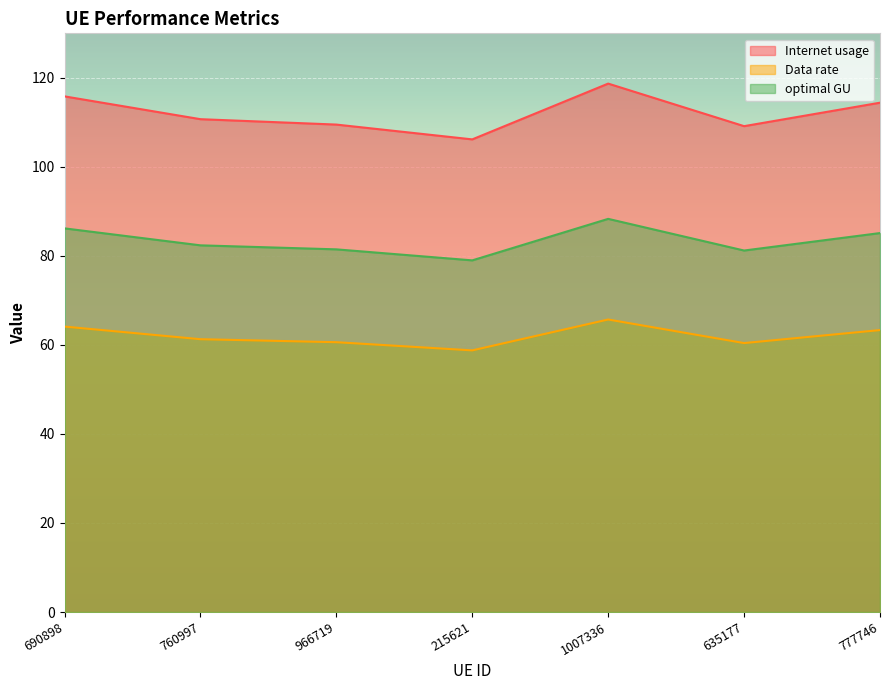

The Data rate series shows 24.5 at 1007336. True or false?

False